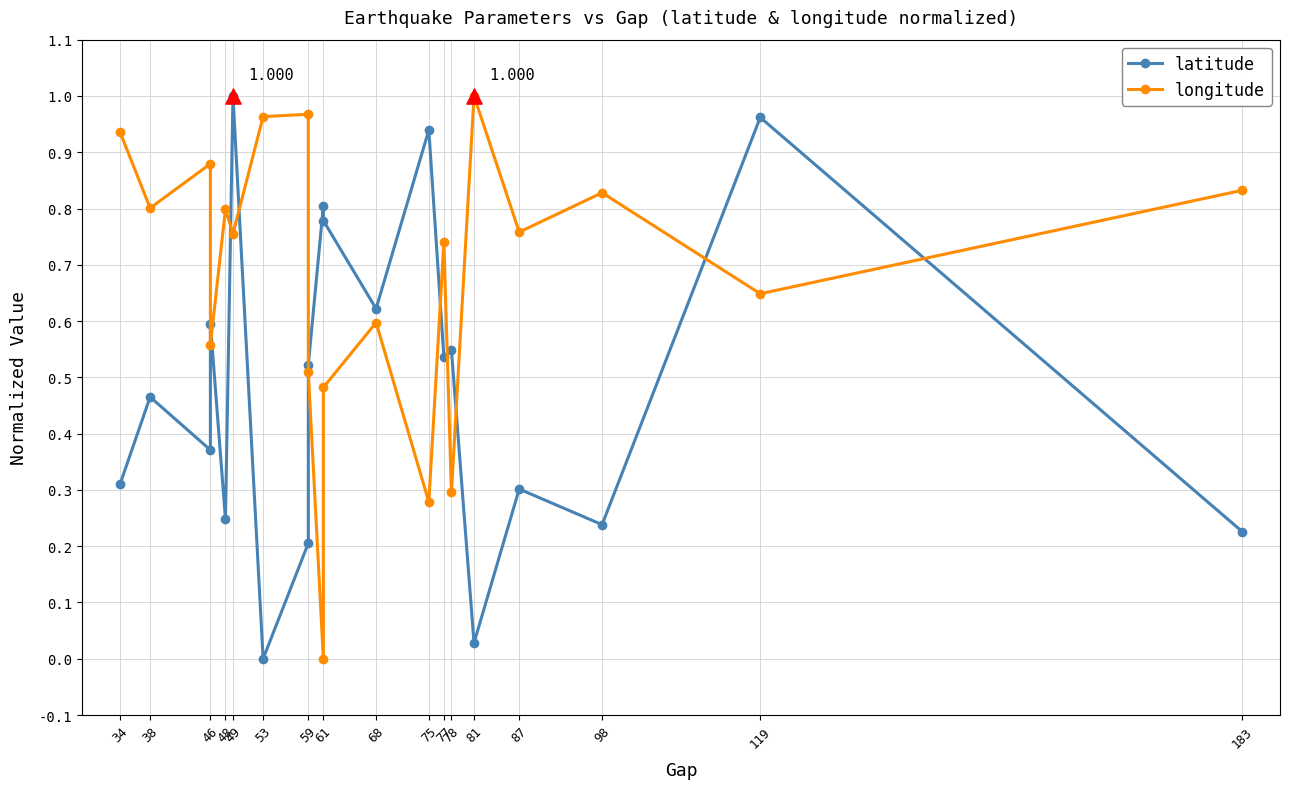

Which series reaches the maximum Y coordinate?

latitude